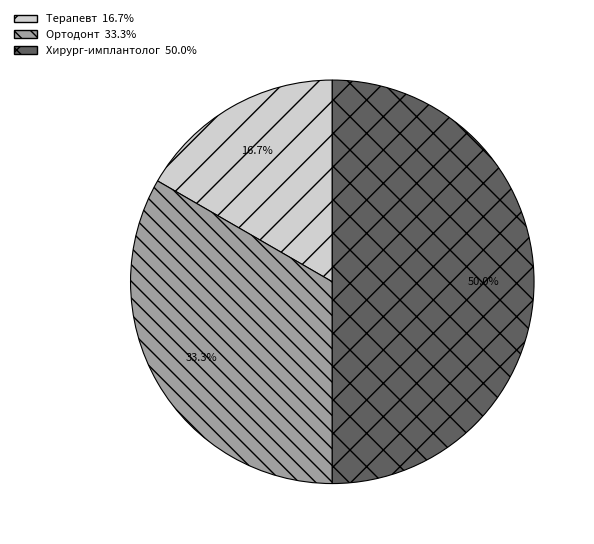

Approximately how many times larger is the value at Хирург-имплантолог compared to Терапевт?

3.0